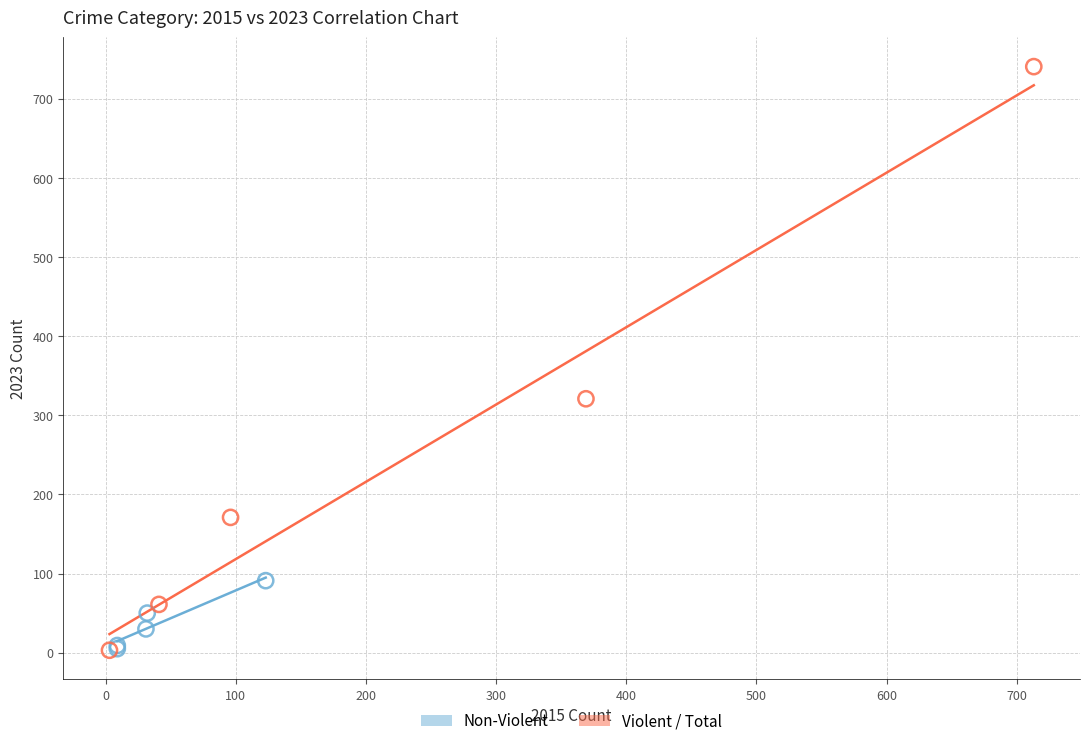

Which series contains the highest Y value?

Violent / Total